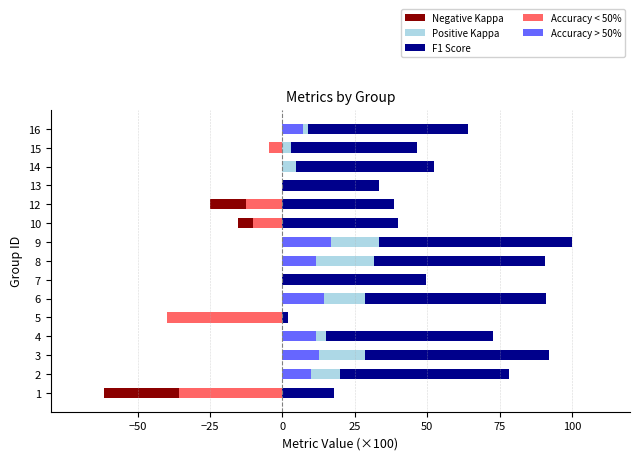

Between 7 and 3, which is larger?

7